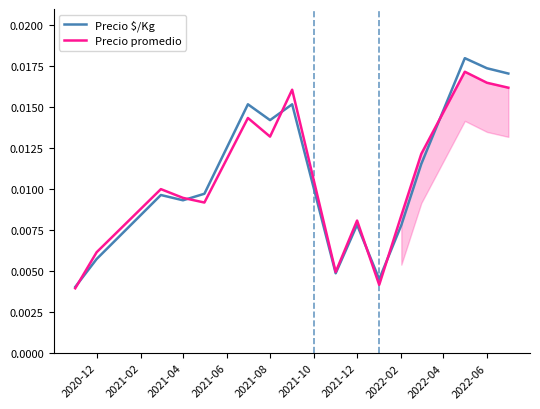

The Precio $/Kg series shows 0.0 at 2021-04. True or false?

True